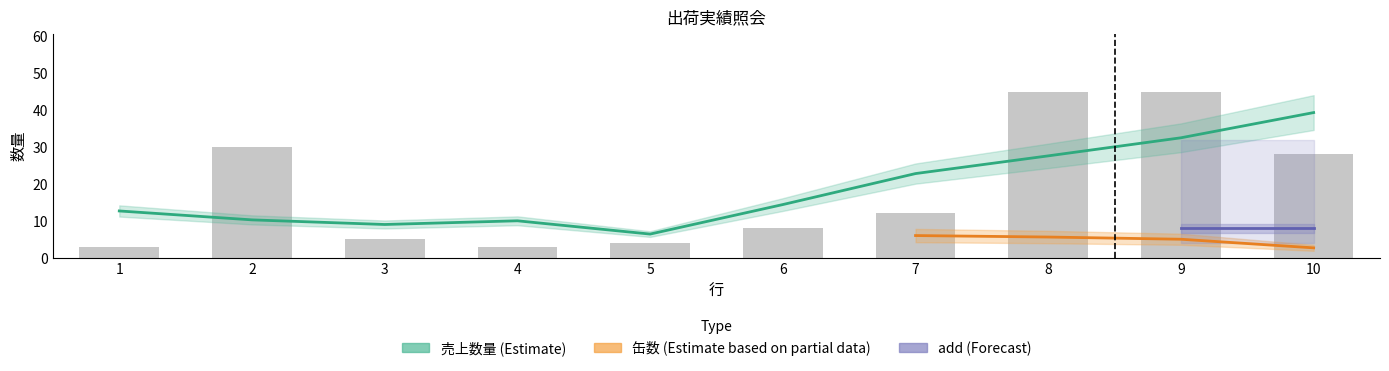

Are the bars horizontal?

No